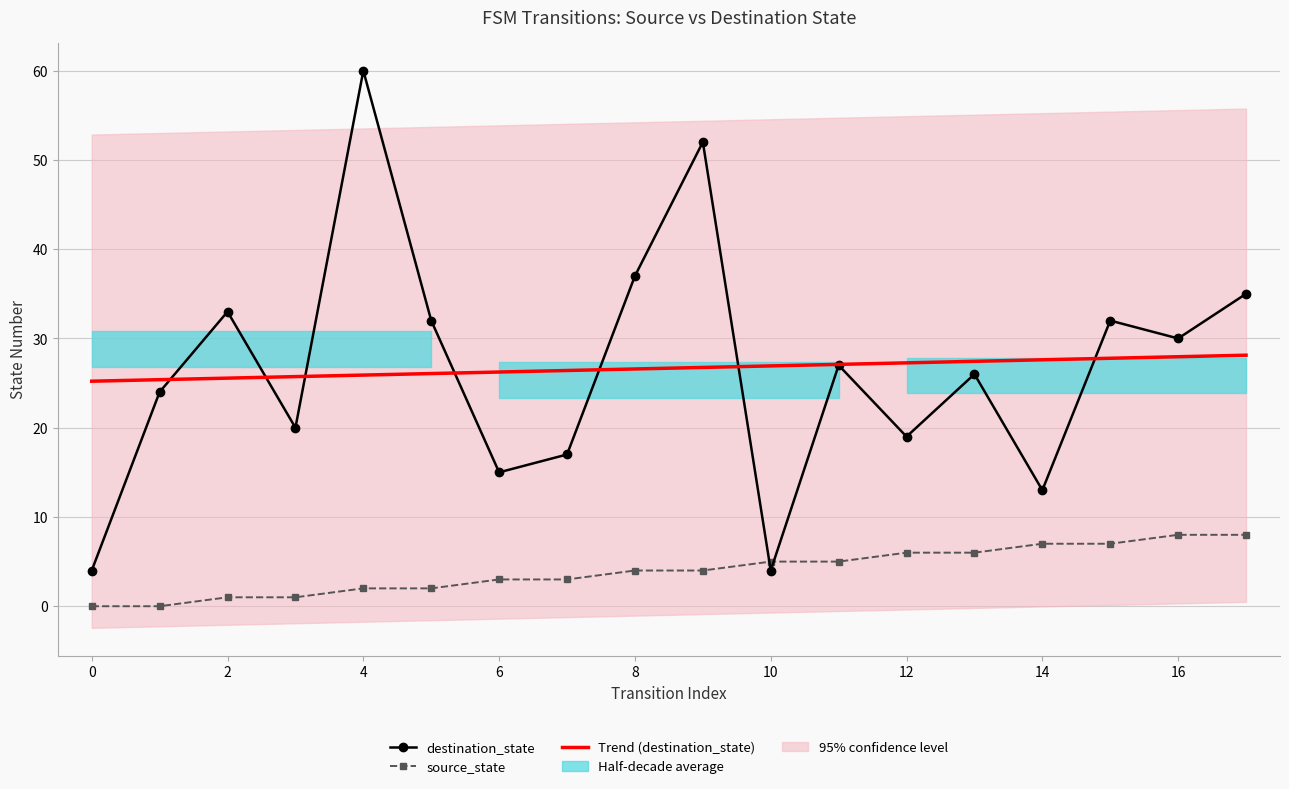

Is the value of destination_state at 12 greater than the value of source_state at 13?

Yes